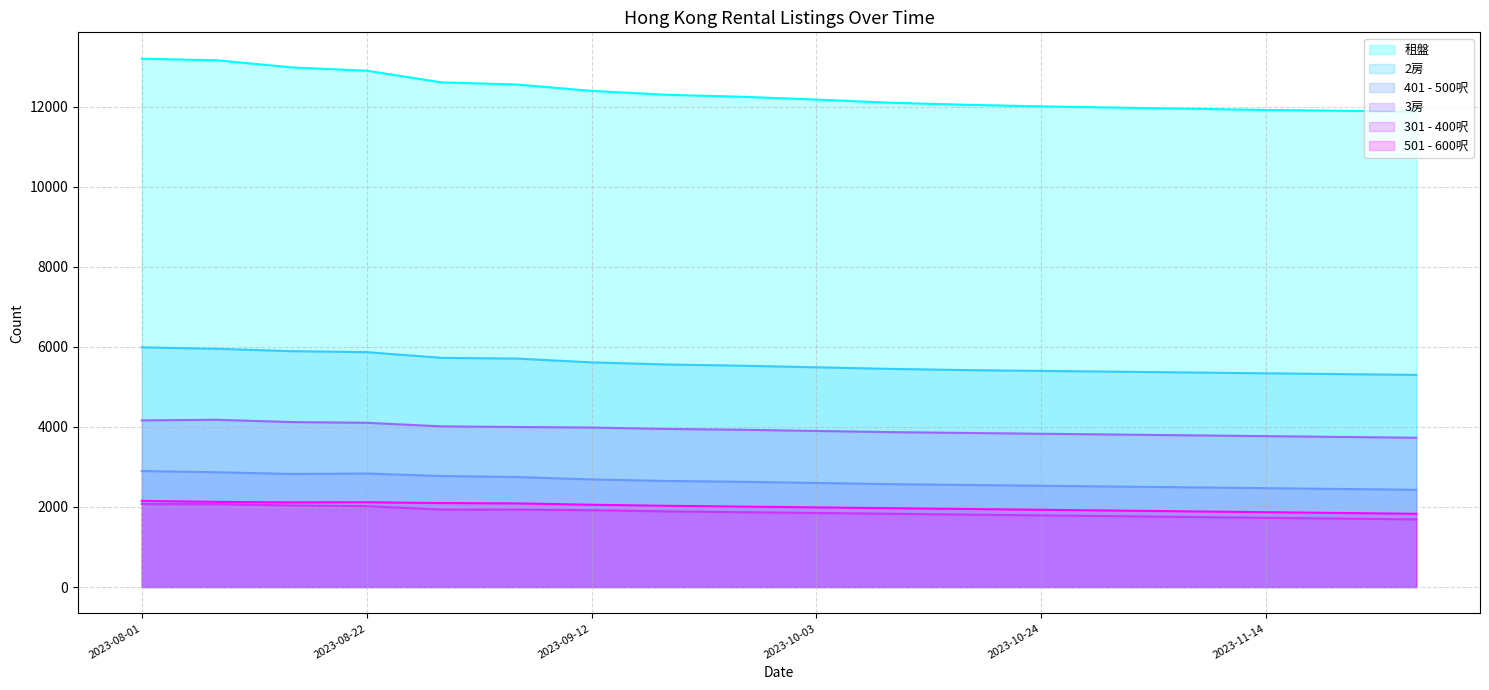

Between 2023-09-05 and 2023-11-14, which is larger?

2023-09-05